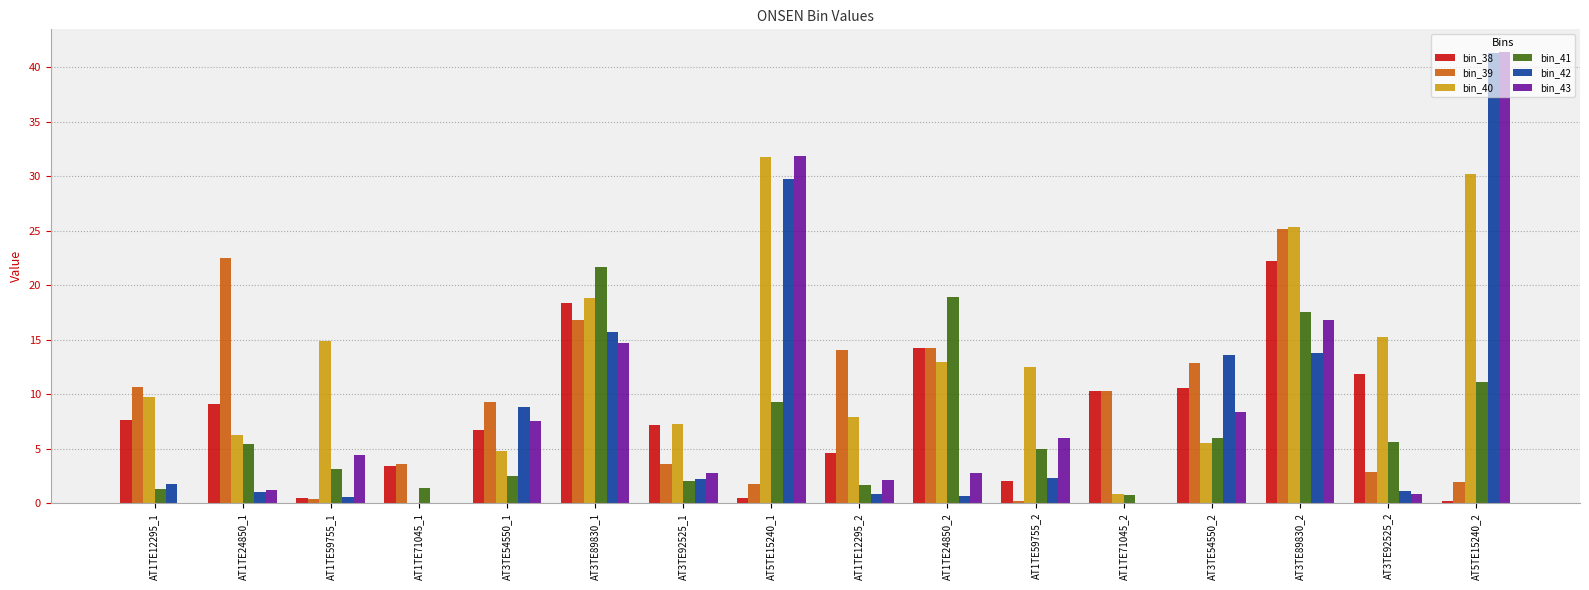

What are all the series names shown in the legend?

bin_38, bin_39, bin_40, bin_41, bin_42, bin_43